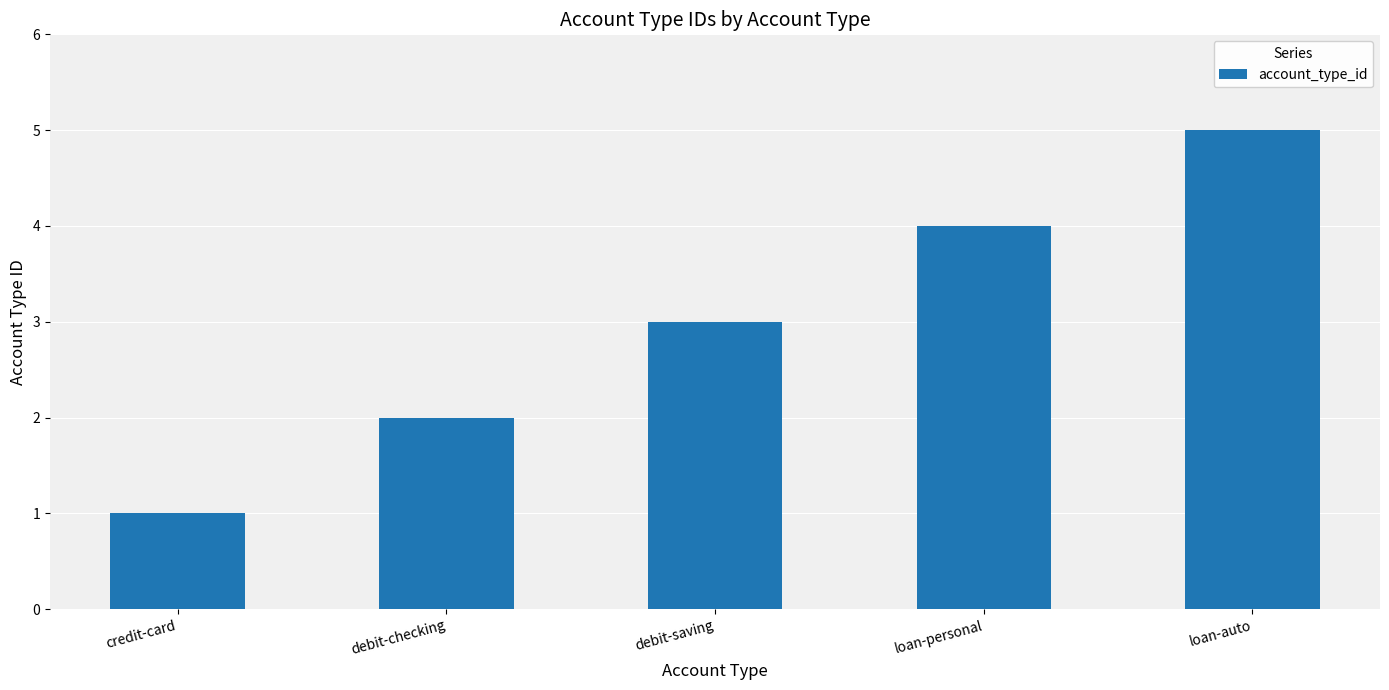

At which category does the chart reach its peak across all series?

loan-auto